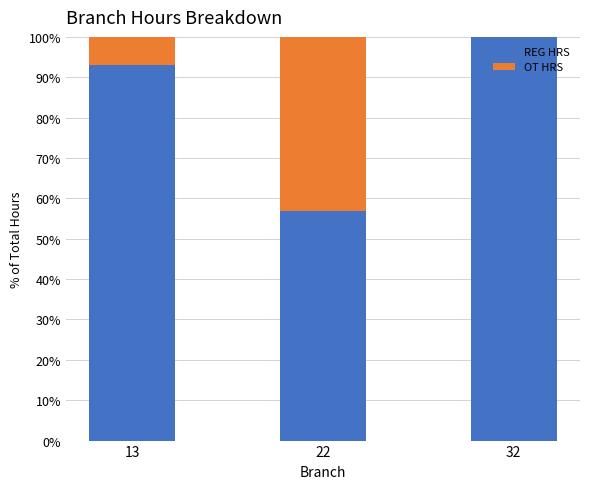

What is the total value across all series at 13?

100.0